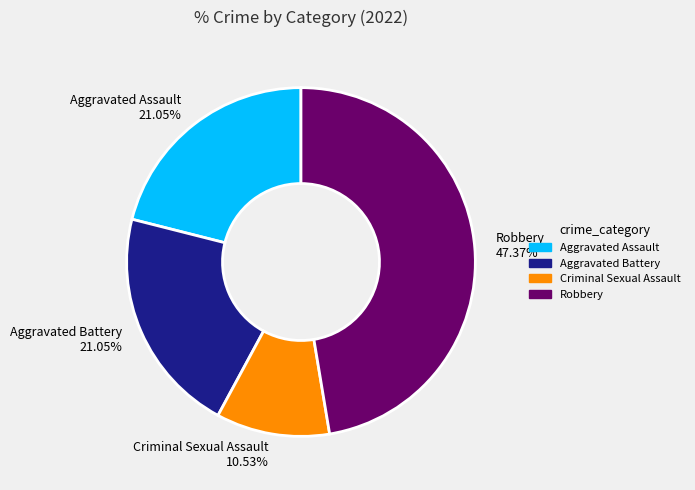

To the nearest percent, what is the combined percentage of Aggravated Assault and Aggravated Battery?

42%